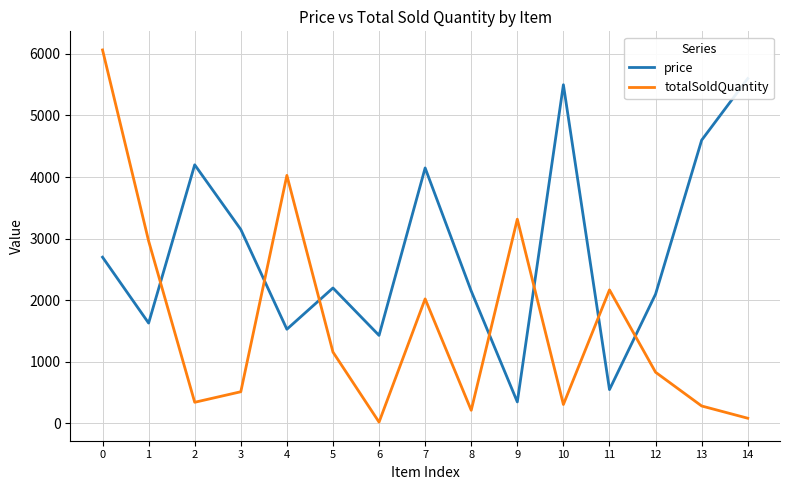

Count the number of data series in this chart.

2